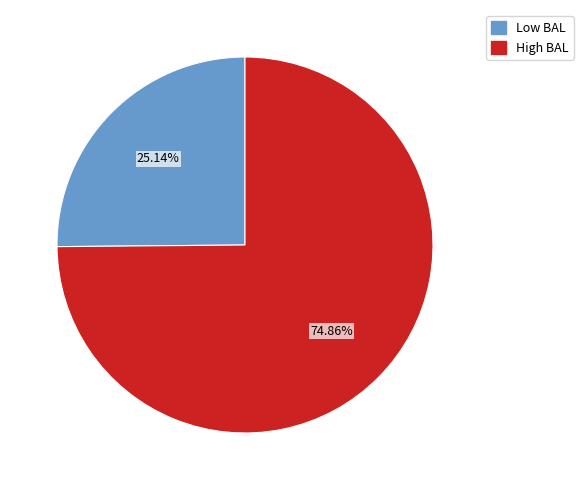

How many segments does this pie chart have?

2